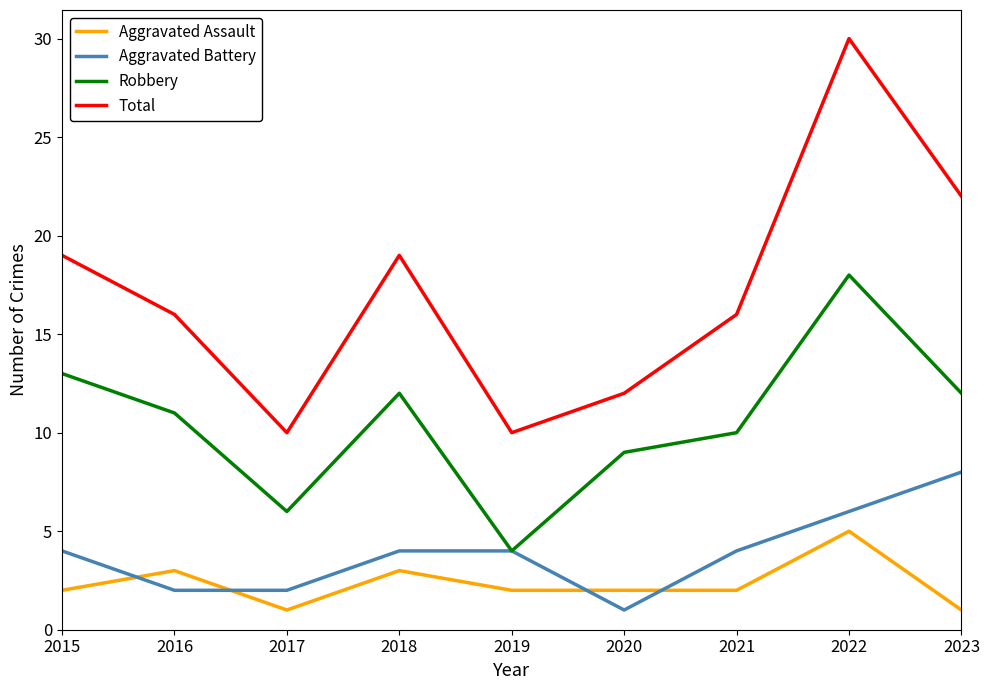

Between 2020 and 2023, which series saw the biggest shift?

Total